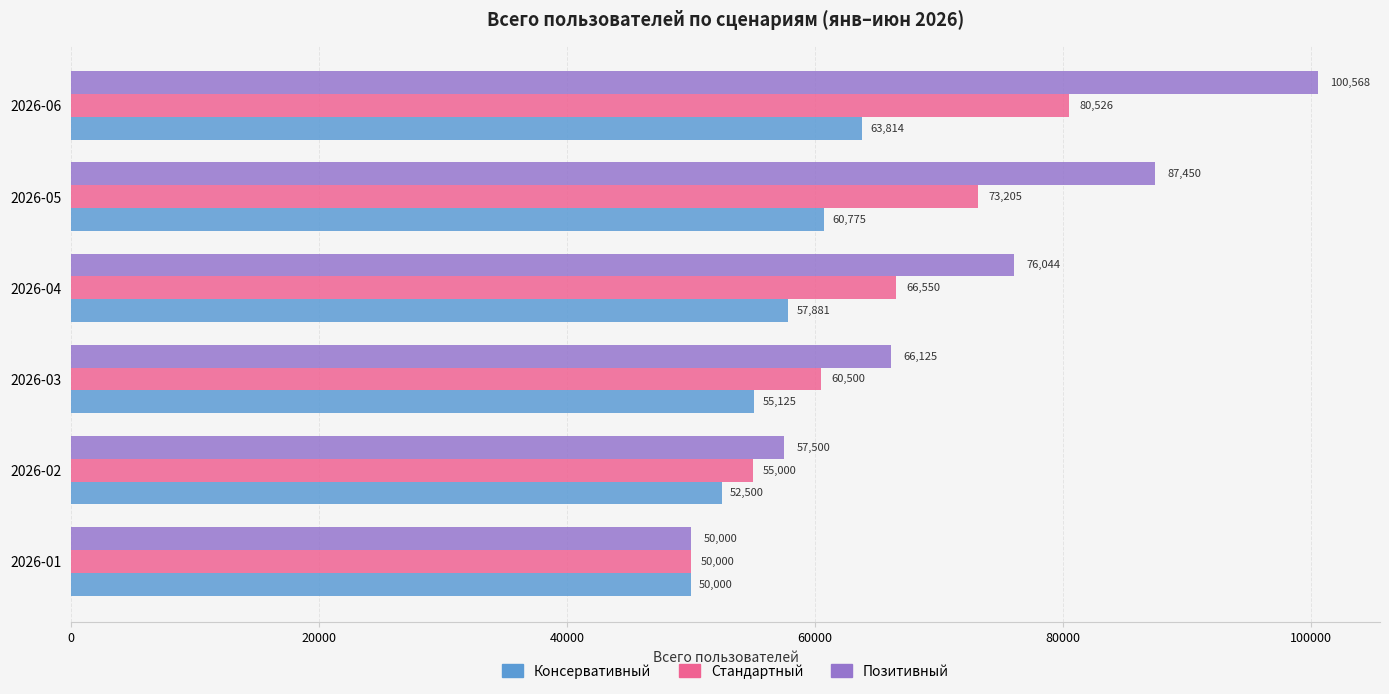

True or false: Консервативный has a value of 79076.2 at 2026-04.

False